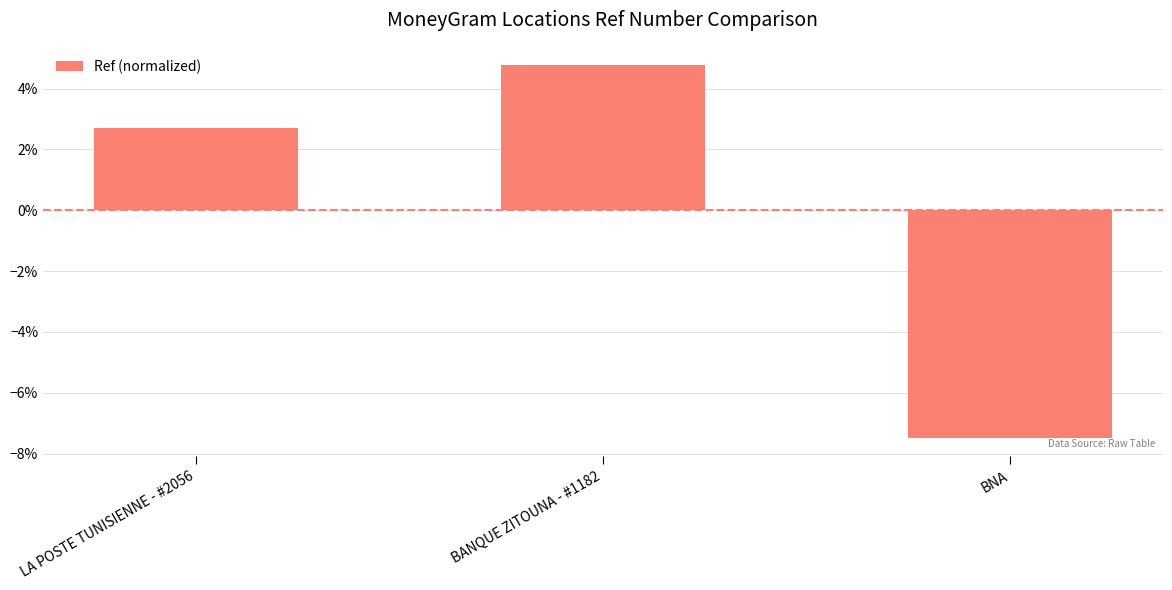

Does the chart contain any negative values?

Yes